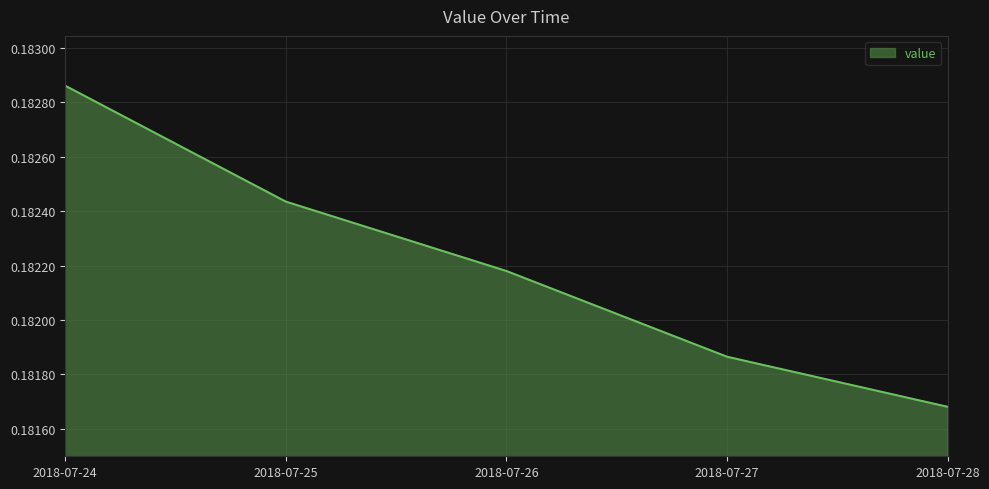

Rank the categories by value from lowest to highest.

2018-07-28, 2018-07-27, 2018-07-26, 2018-07-25, 2018-07-24